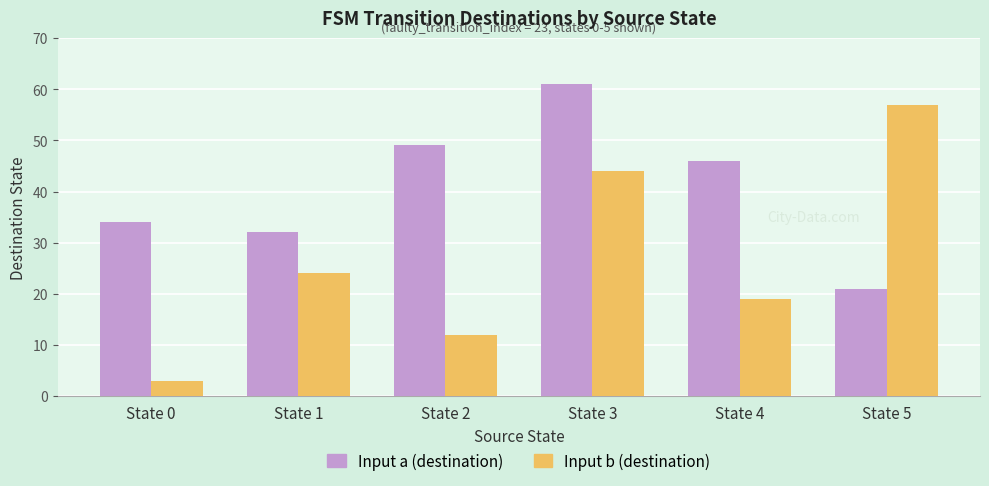

Rank the series at State 4 from highest to lowest value.

Input a (destination), Input b (destination)